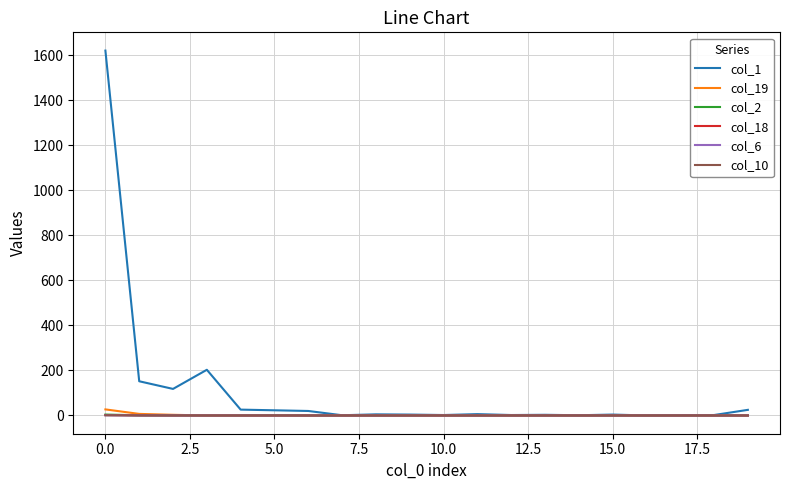

What is the difference between the maximum and minimum values in the col_2 series?

4